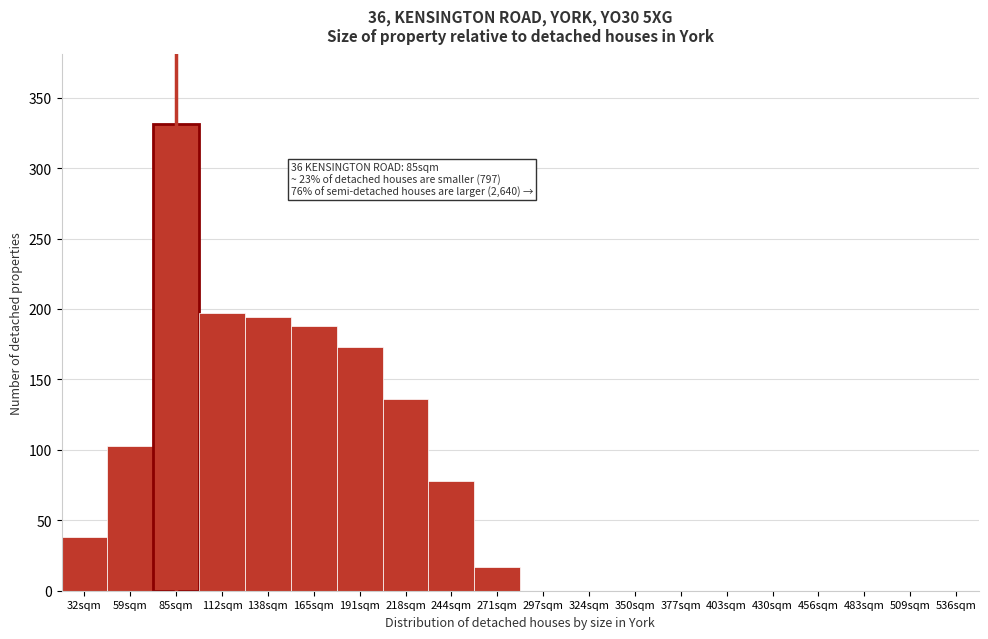

Reading right to left, transcribe all the data shown in this chart.

536sqm=0	509sqm=0	483sqm=0	456sqm=0	430sqm=0	403sqm=0	377sqm=0	350sqm=0	324sqm=0	297sqm=0	271sqm=17	244sqm=78	218sqm=136	191sqm=173	165sqm=188	138sqm=194	112sqm=197	85sqm=331	59sqm=103	32sqm=38